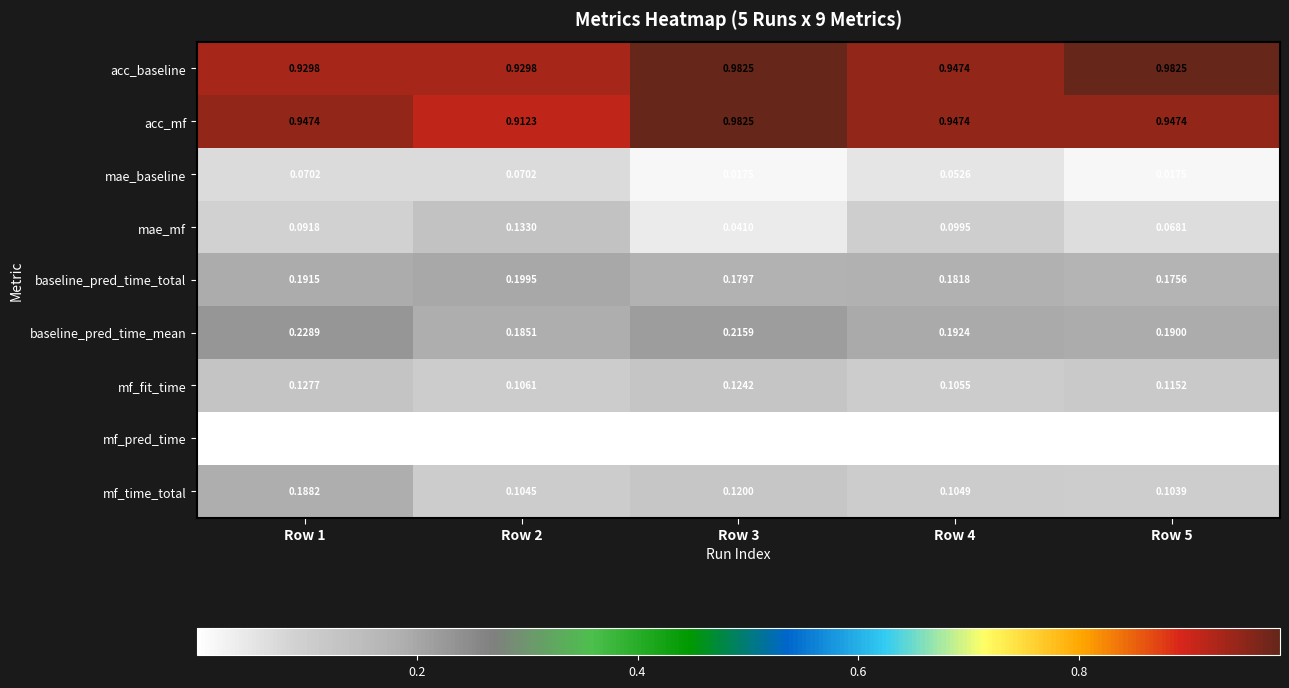

Which series has the largest range (max minus min)?

mae_mf